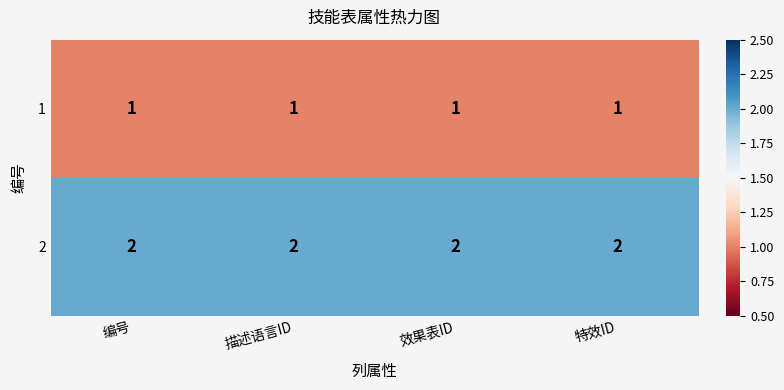

What is the total value across all series at 编号?

3